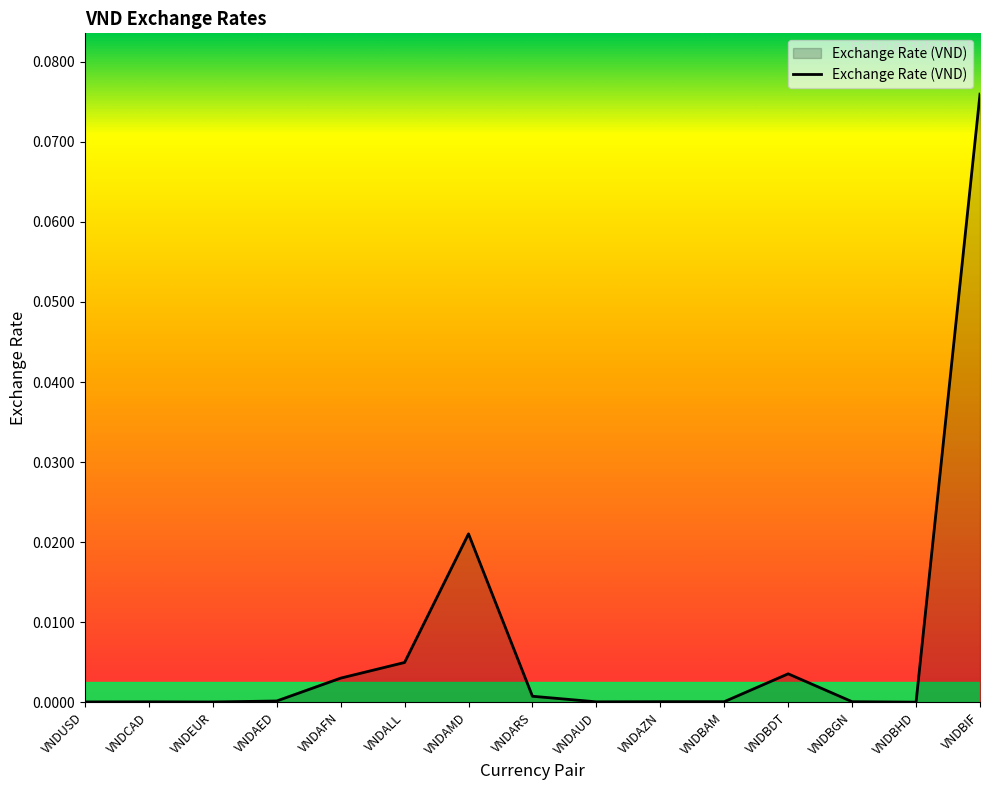

How many lines are shown in the chart?

1